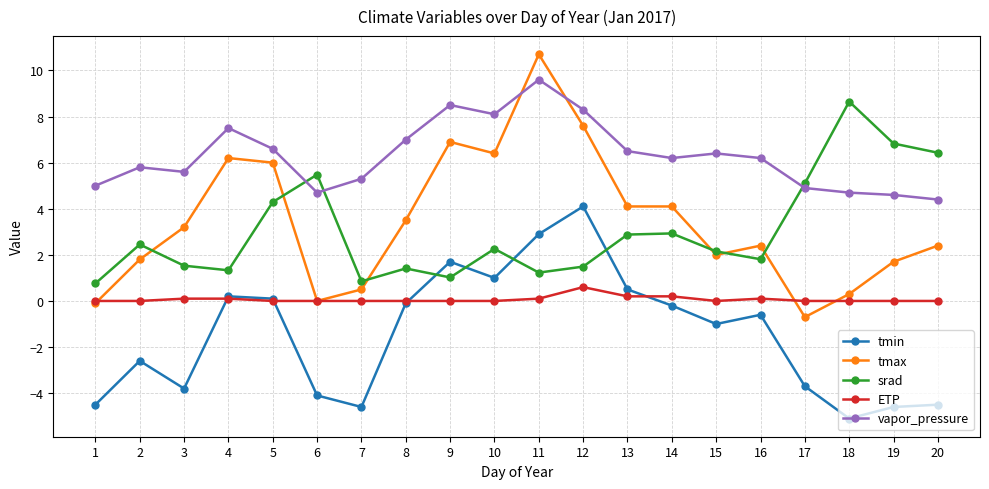

List the series in order of their peak value, highest first.

tmax, vapor_pressure, srad, tmin, ETP